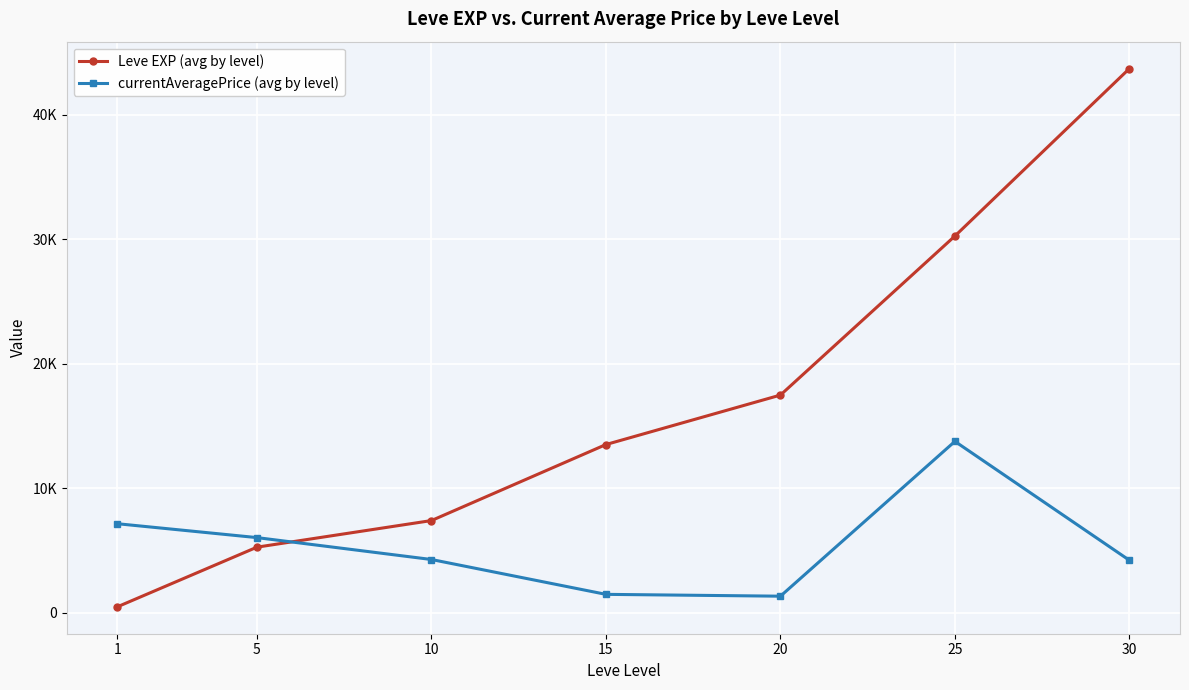

Is this an area chart (filled region under the line)?

No